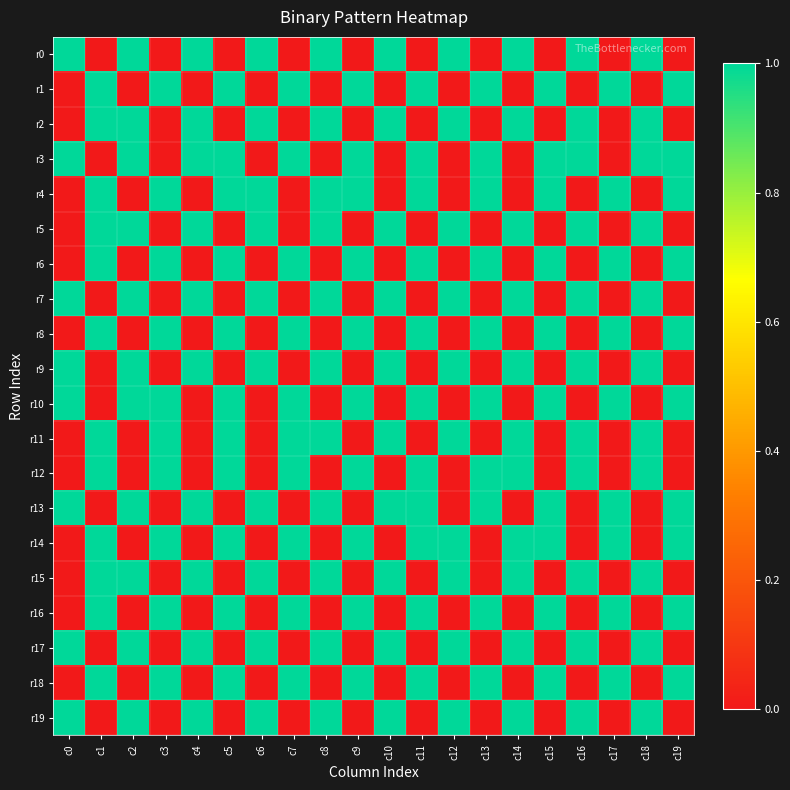

List the series in order of their peak value, highest first.

r0, r1, r2, r3, r4, r5, r6, r7, r8, r9, r10, r11, r12, r13, r14, r15, r16, r17, r18, r19